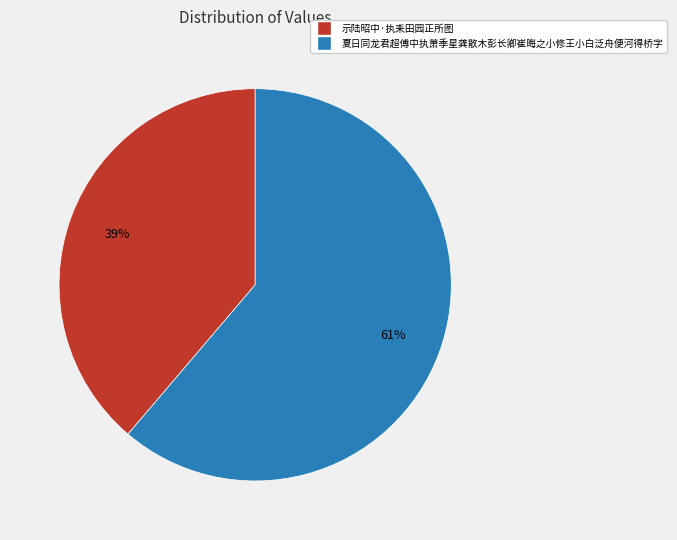

To the nearest percent, what percentage of the pie is 夏日同龙君超傅中执萧季星龚散木彭长卿崔晦之小修王小白泛舟便河得桥字?

61%